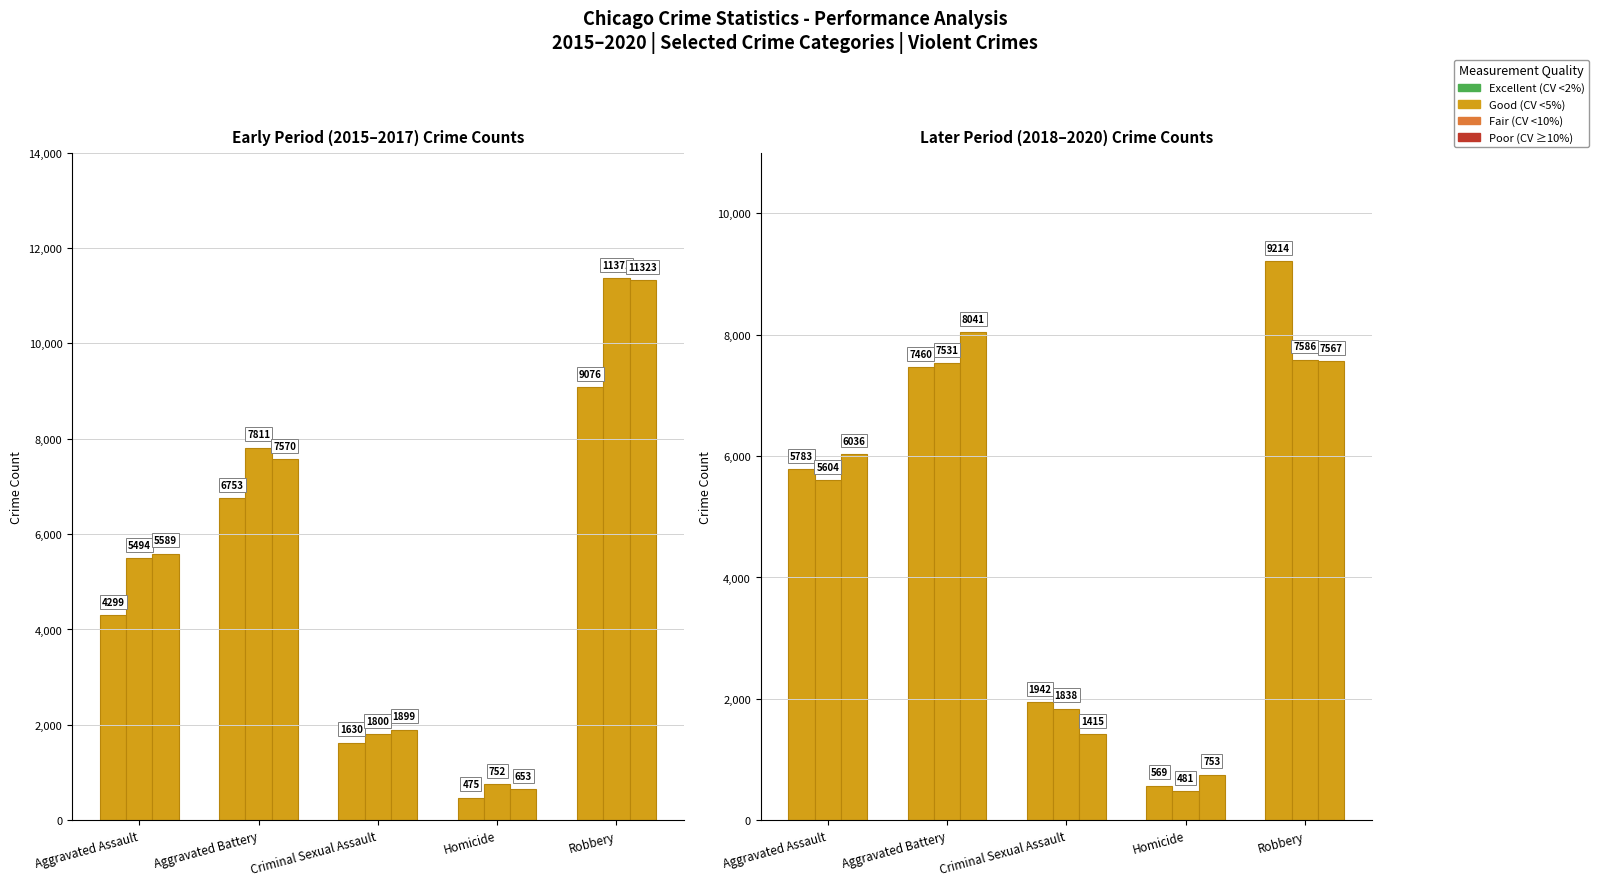

How many distinct data groups are displayed?

6